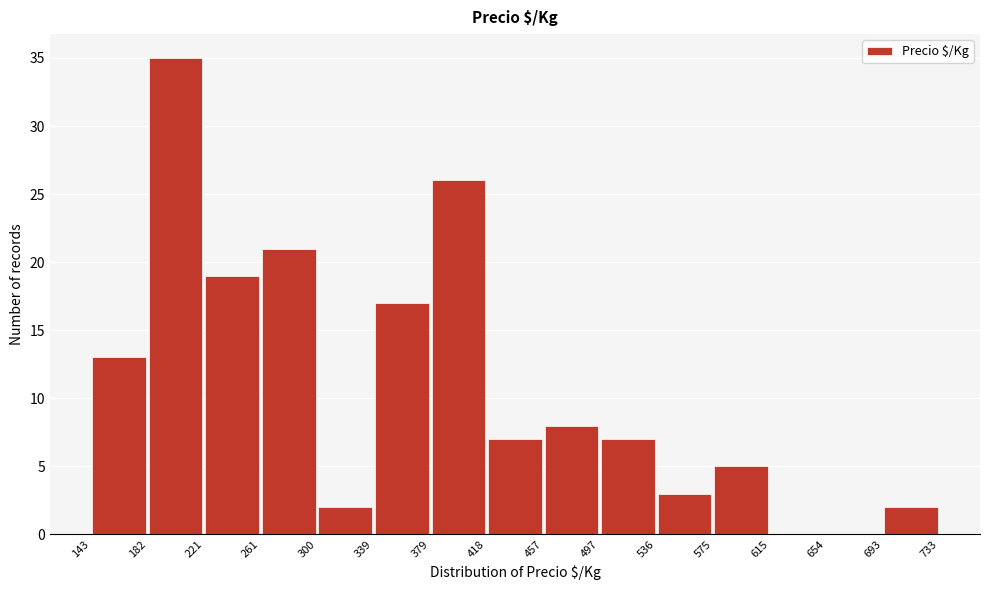

How tall is the bar that spans 143 to 182 on the x-axis? The values are not printed on the chart, so give them approximately, as read against the axis.

13